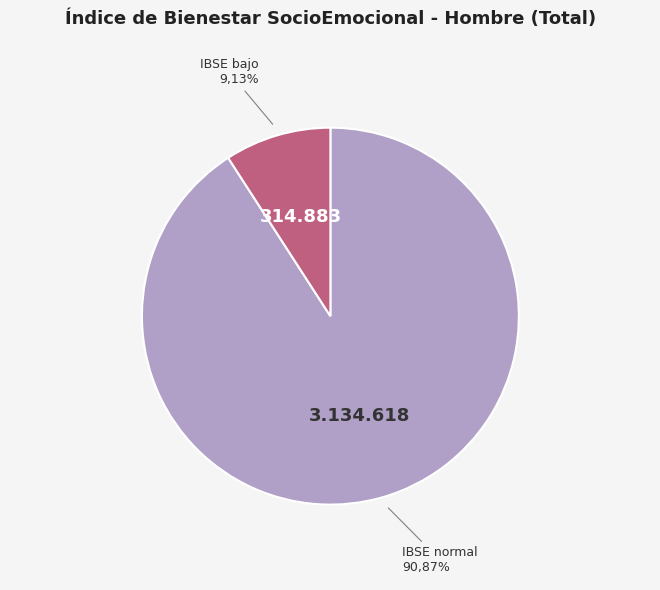

Which slice is the smallest?

IBSE bajo